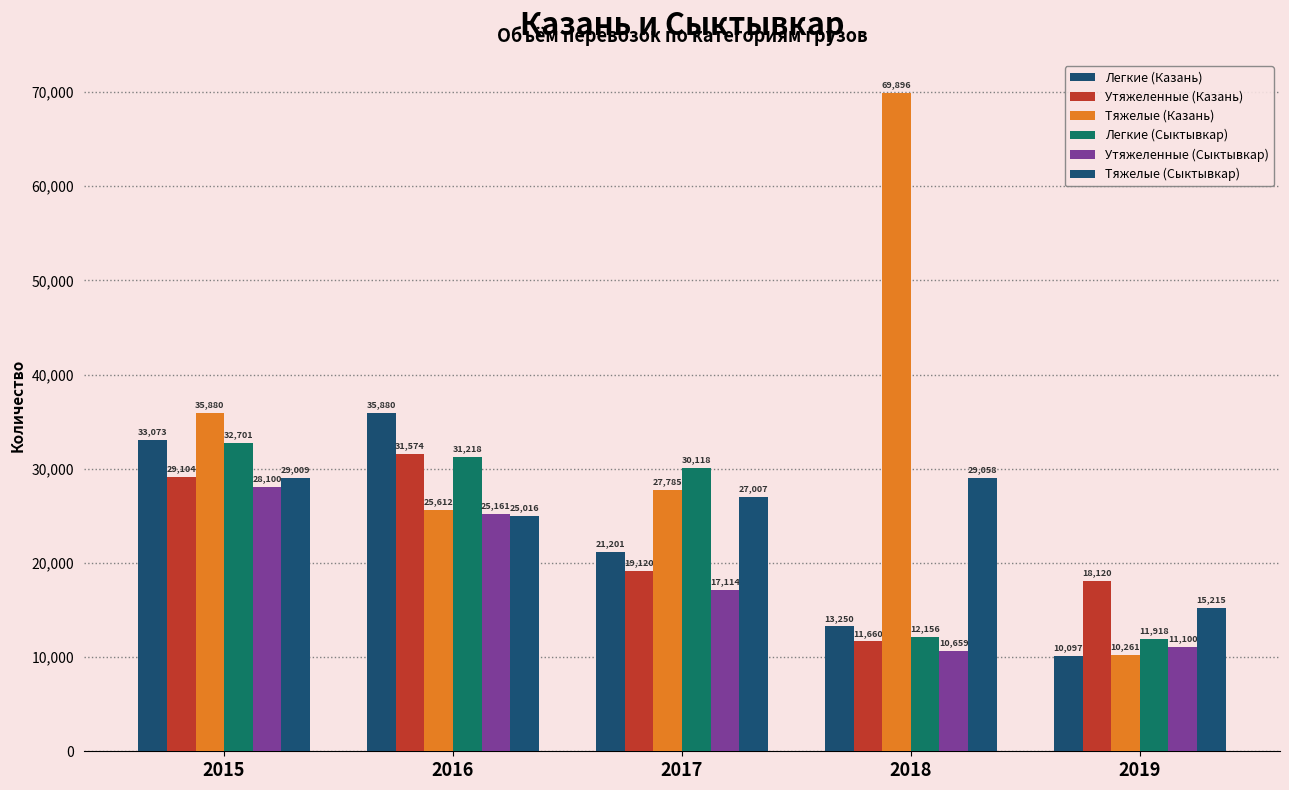

Reading left to right, what are all the values shown in this chart?

Легкие (Казань): 33073	35880	21201	13250	10097
Утяжеленные (Казань): 29104	31574	19120	11660	18120
Тяжелые (Казань): 35880	25612	27785	69896	10261
Легкие (Сыктывкар): 32701	31218	30118	12156	11918
Утяжеленные (Сыктывкар): 28100	25161	17114	10659	11100
Тяжелые (Сыктывкар): 29009	25016	27007	29058	15215